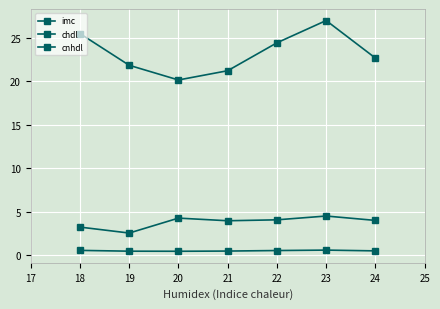

The imc series shows 4.3 at 20. True or false?

False